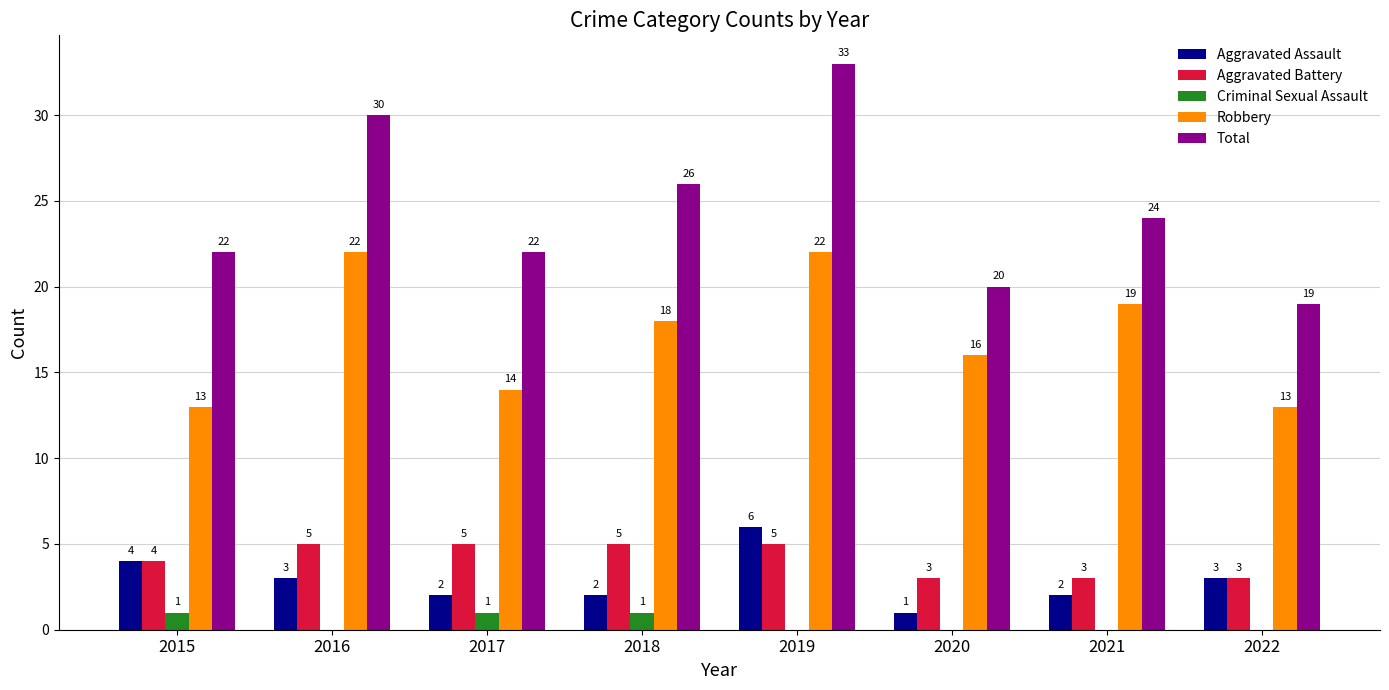

How many groups of bars are there?

8